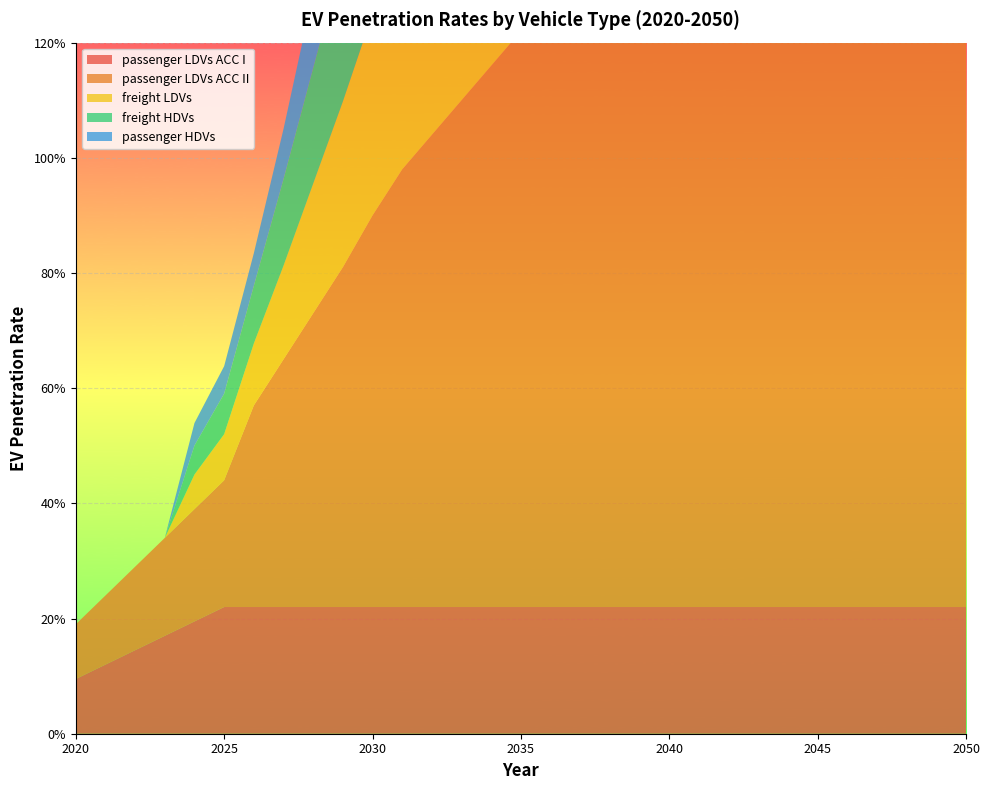

Reading left to right, extract all data points from this chart.

passenger LDVs ACC I: 2020=0.1	2021=0.1	2022=0.1	2023=0.2	2024=0.2	2025=0.2	2026=0.2	2027=0.2	2028=0.2	2029=0.2	2030=0.2	2031=0.2	2032=0.2	2033=0.2	2034=0.2	2035=0.2	2036=0.2	2037=0.2	2038=0.2	2039=0.2	2040=0.2	2041=0.2	2042=0.2	2043=0.2	2044=0.2	2045=0.2	2046=0.2	2047=0.2	2048=0.2	2049=0.2	2050=0.2
passenger LDVs ACC II: 2020=0.1	2021=0.1	2022=0.1	2023=0.2	2024=0.2	2025=0.2	2026=0.3	2027=0.4	2028=0.5	2029=0.6	2030=0.7	2031=0.8	2032=0.8	2033=0.9	2034=0.9	2035=1.0	2036=1.0	2037=1.0	2038=1.0	2039=1.0	2040=1.0	2041=1.0	2042=1.0	2043=1.0	2044=1.0	2045=1.0	2046=1.0	2047=1.0	2048=1.0	2049=1.0	2050=1.0
freight LDVs: 2020=0.0	2021=0.0	2022=0.0	2023=0.0	2024=0.1	2025=0.1	2026=0.1	2027=0.2	2028=0.2	2029=0.3	2030=0.4	2031=0.4	2032=0.5	2033=0.5	2034=0.6	2035=0.6	2036=0.6	2037=0.6	2038=0.6	2039=0.6	2040=0.6	2041=0.6	2042=0.6	2043=0.6	2044=0.6	2045=0.6	2046=0.6	2047=0.6	2048=0.6	2049=0.6	2050=0.6
freight HDVs: 2020=0.0	2021=0.0	2022=0.0	2023=0.0	2024=0.1	2025=0.1	2026=0.1	2027=0.2	2028=0.2	2029=0.3	2030=0.3	2031=0.4	2032=0.4	2033=0.4	2034=0.4	2035=0.4	2036=0.4	2037=0.4	2038=0.4	2039=0.4	2040=0.4	2041=0.4	2042=0.4	2043=0.4	2044=0.4	2045=0.4	2046=0.4	2047=0.4	2048=0.4	2049=0.4	2050=0.4
passenger HDVs: 2020=0.0	2021=0.0	2022=0.0	2023=0.0	2024=0.0	2025=0.0	2026=0.1	2027=0.1	2028=0.1	2029=0.2	2030=0.2	2031=0.2	2032=0.3	2033=0.3	2034=0.3	2035=0.3	2036=0.3	2037=0.3	2038=0.3	2039=0.3	2040=0.3	2041=0.3	2042=0.3	2043=0.3	2044=0.3	2045=0.3	2046=0.3	2047=0.3	2048=0.3	2049=0.3	2050=0.3